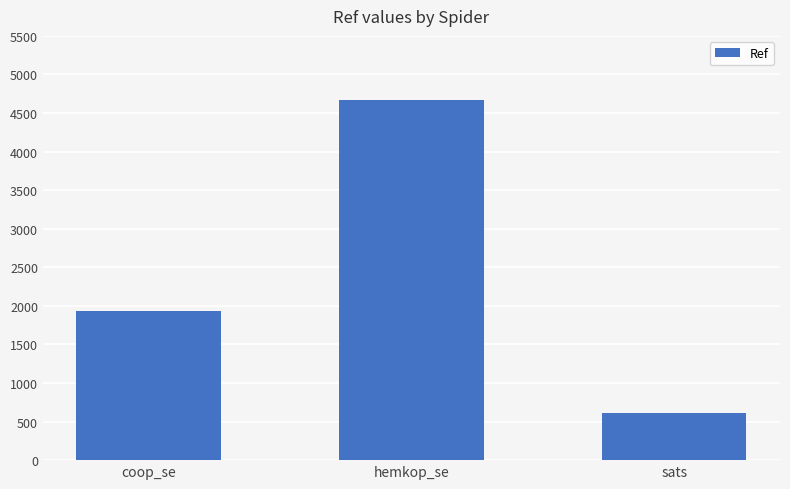

Which label corresponds to the smallest value in the chart?

sats